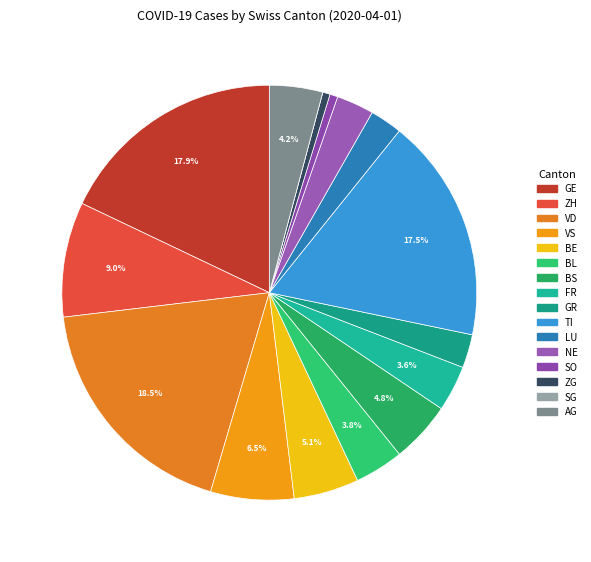

To the nearest percent, what is the average slice percentage?

6%